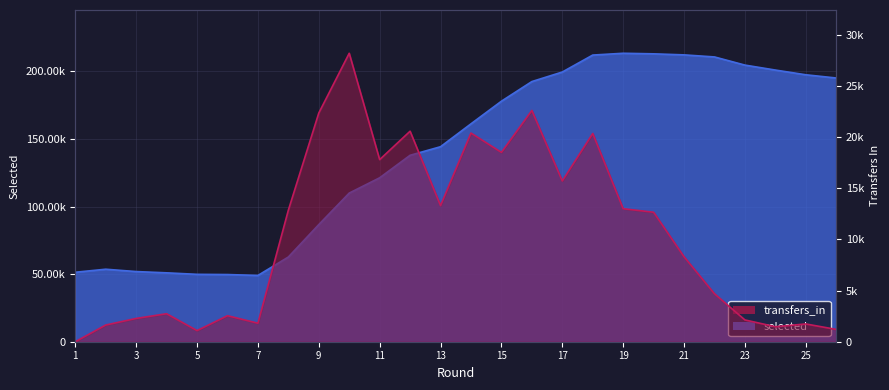

What is the value of the transfers_in point at the 2nd from the left?

1630